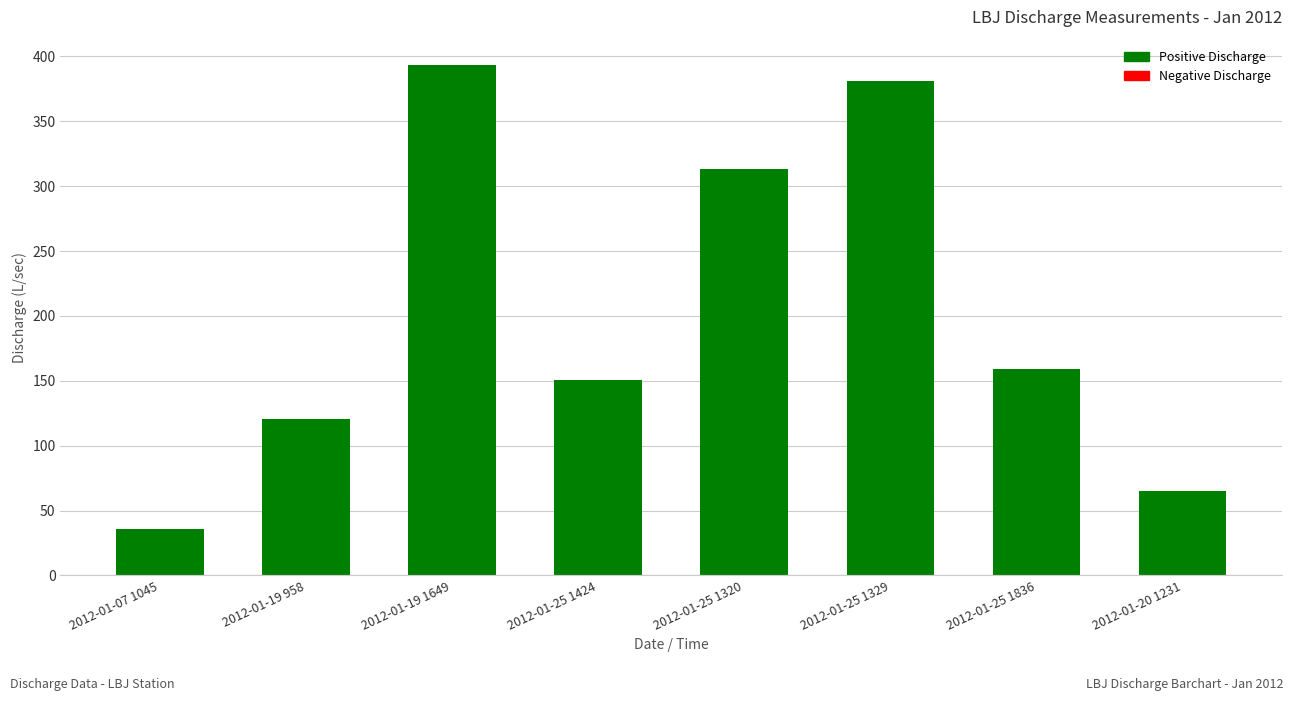

What position from the left is 2012-01-25 1424?

4